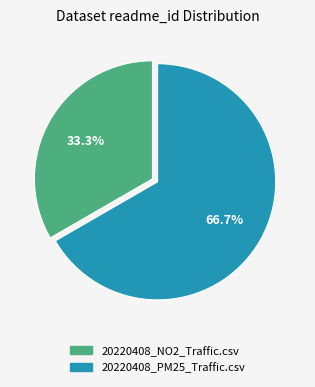

Approximately how many times larger is the value at 20220408_PM25_Traffic.csv compared to 20220408_NO2_Traffic.csv?

2.0